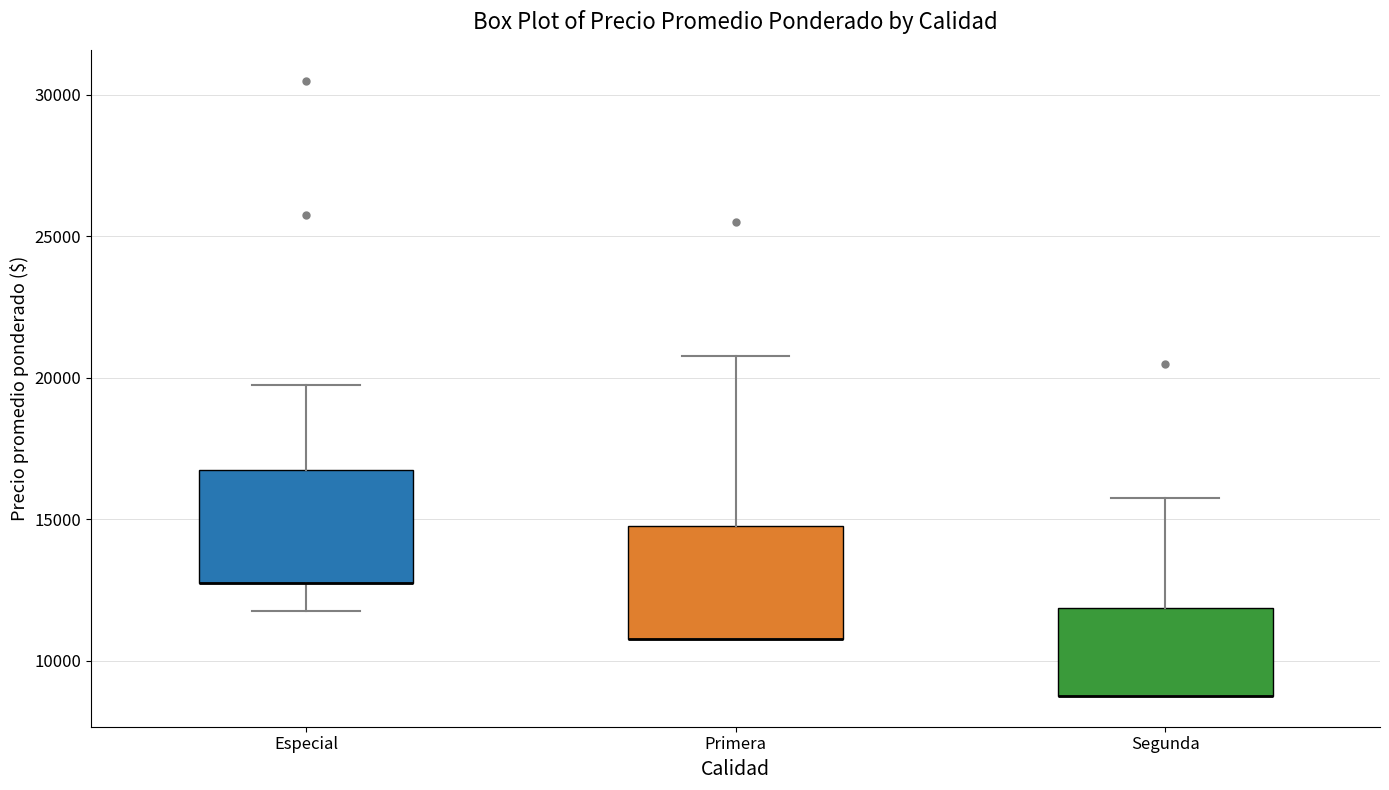

Reading left to right, transcribe this box plot: for each box, give where its median line is, the range the box spans, and where its two whiskers end, as read against the y-axis. The values are not printed on the chart, so give them approximately, as read against the axis.

Especial: median 13000 (drawn on the box's lower edge), box 13000 to 17000, whiskers 12000 to 20000
Primera: median 11000 (drawn on the box's lower edge), box 11000 to 15000, whiskers 11000 to 21000
Segunda: median 9000 (drawn on the box's lower edge), box 9000 to 12000, whiskers 9000 to 16000